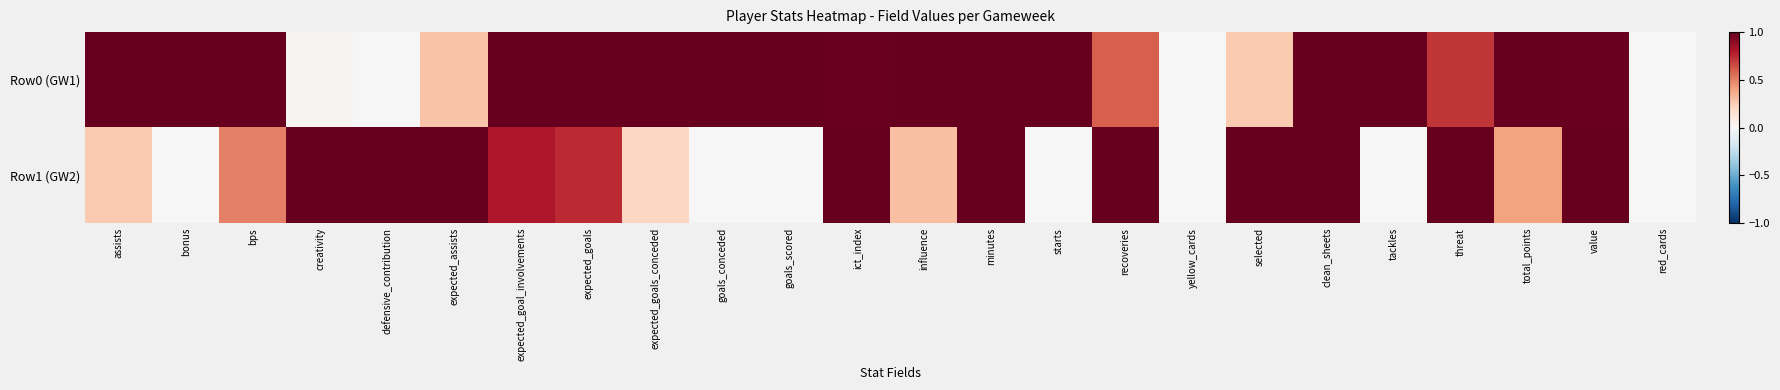

Which series has the largest range (max minus min)?

Row0 (GW1)